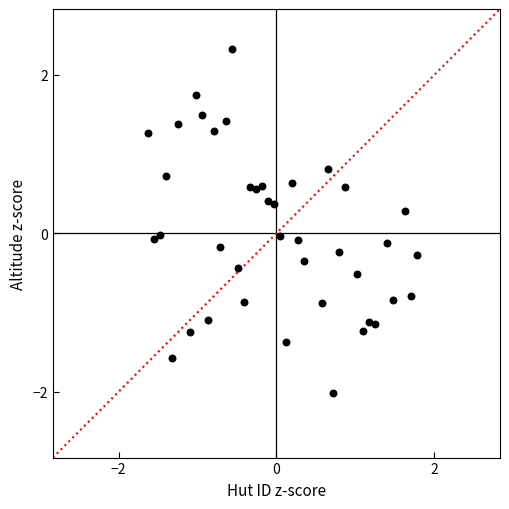

What is the range of Y values (max minus min)?

4.3